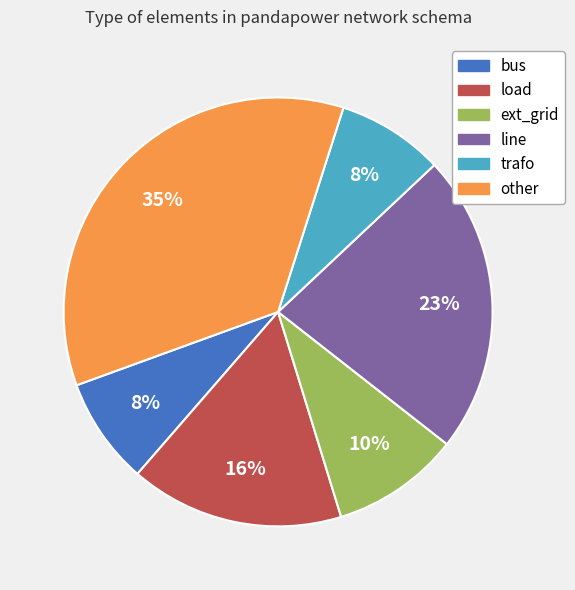

What is the ratio of the value at ext_grid to the value at other?

0.3